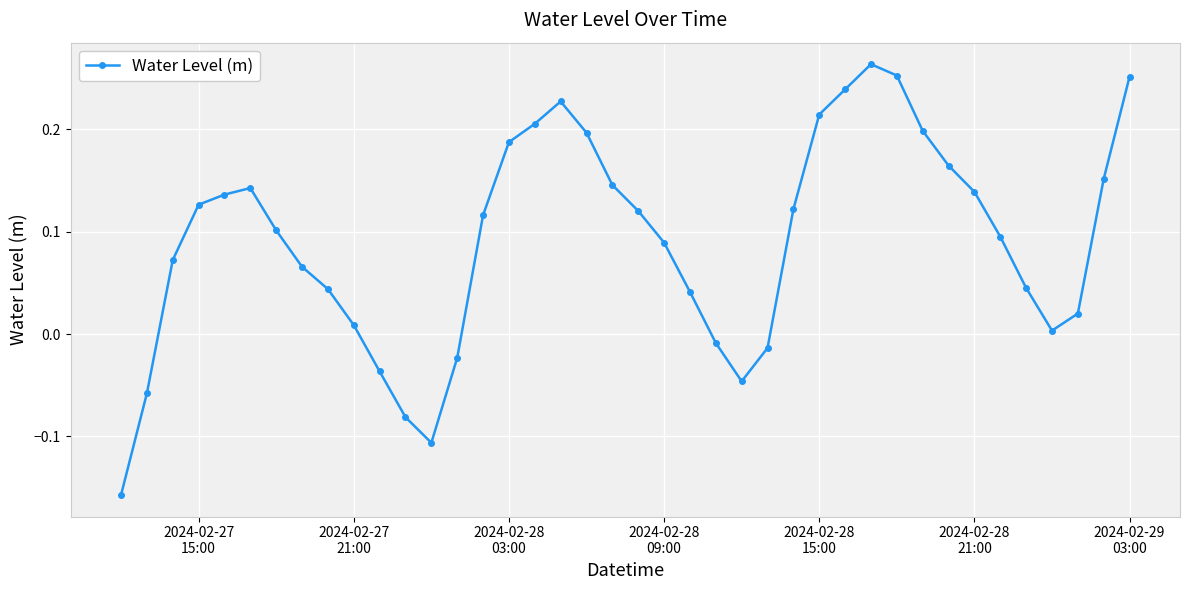

What is the difference between the second highest and minimum values?

0.4